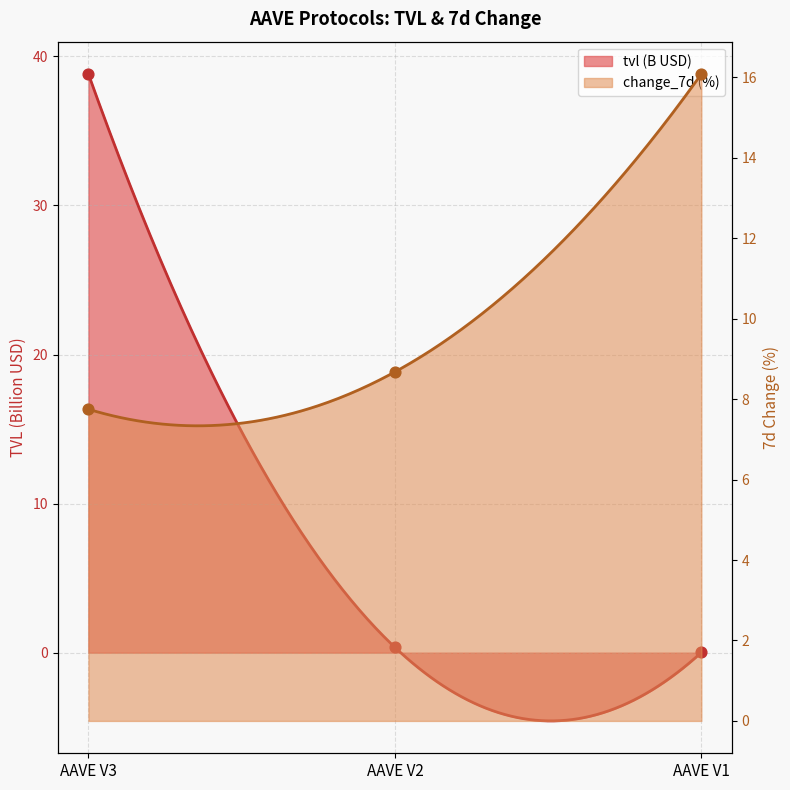

At which category is the sum across all series the highest?

AAVE V3